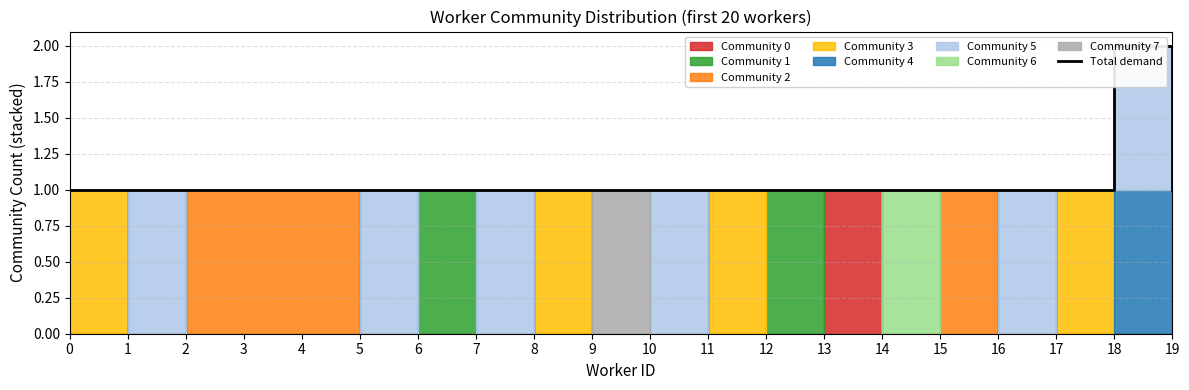

Which label corresponds to the largest value in the chart?

18